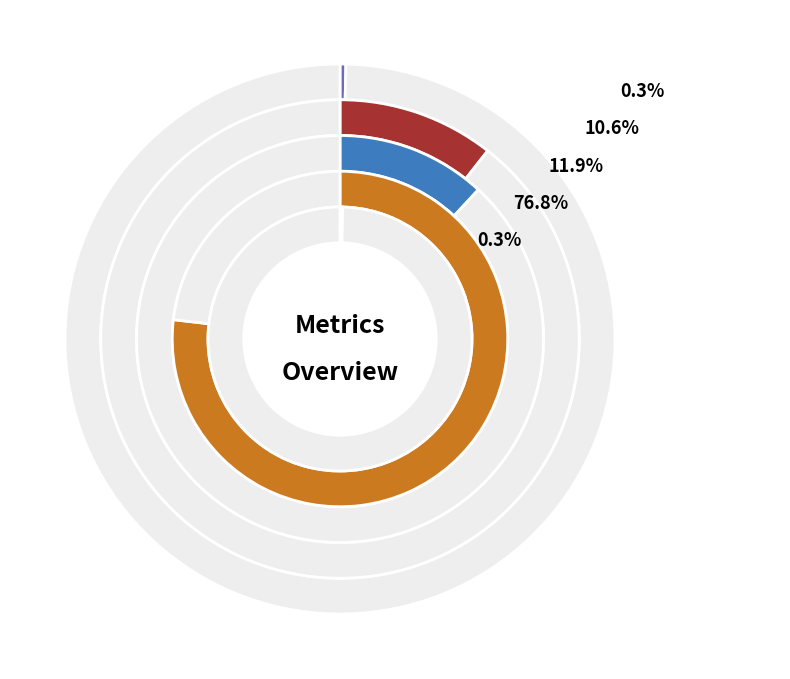

Which category has the biggest portion of the pie?

Training Time